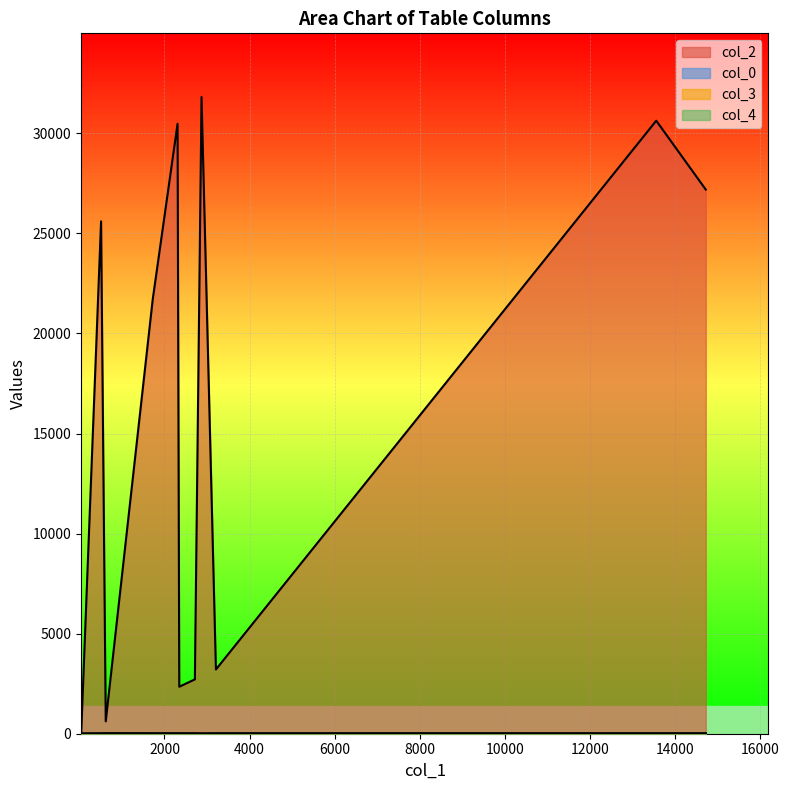

True or false: col_4 and col_0 cross at least once.

False